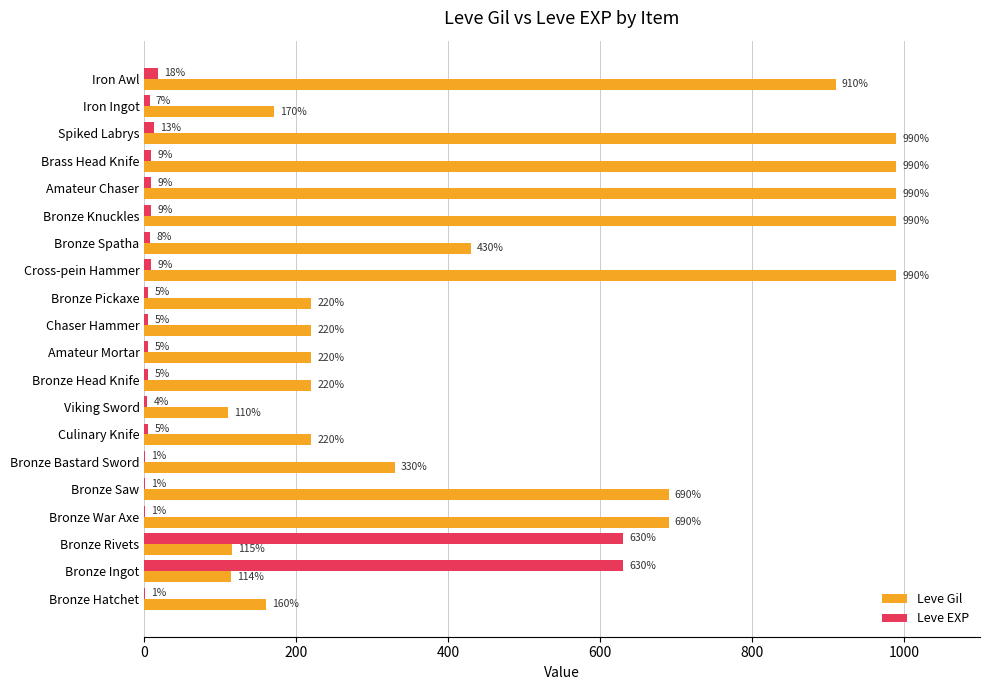

What is the highest value of the Leve Gil series?

990